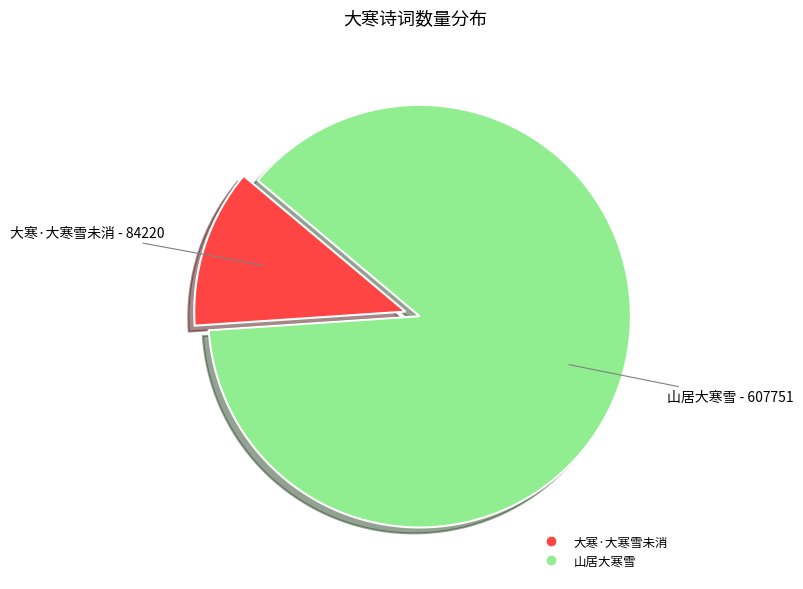

What is the ratio of the value at 山居大寒雪 to the value at 大寒·大寒雪未消?

7.2